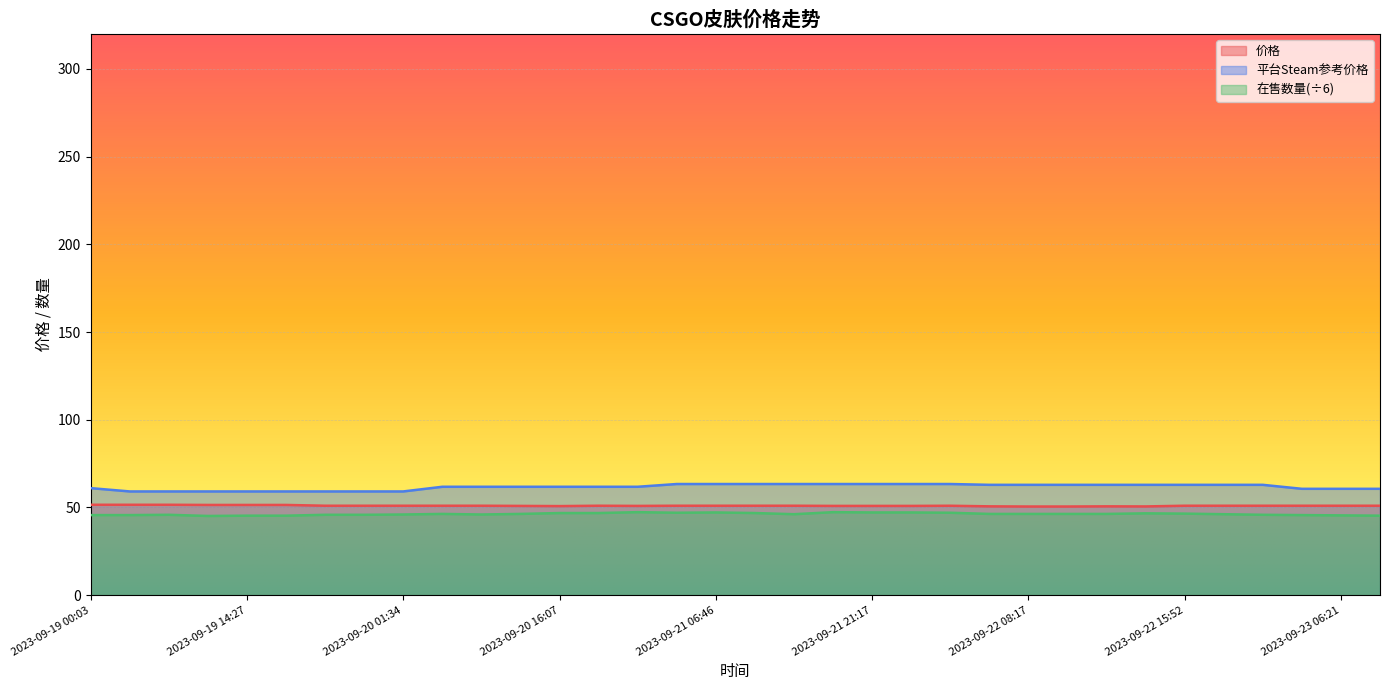

At which category is the sum across all series the highest?

2023-09-21 17:40